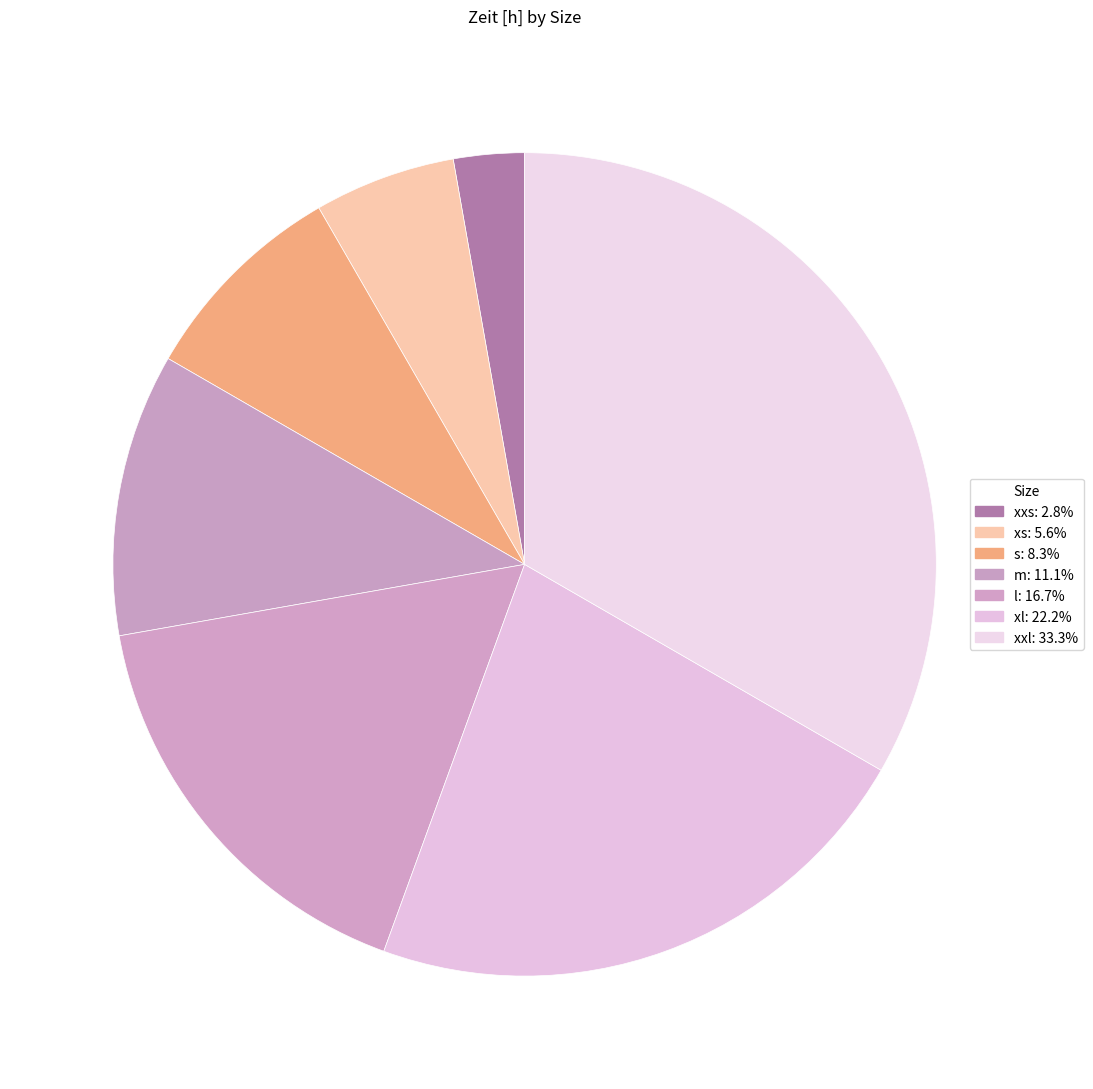

To the nearest percent, what portion does xxs represent?

3%